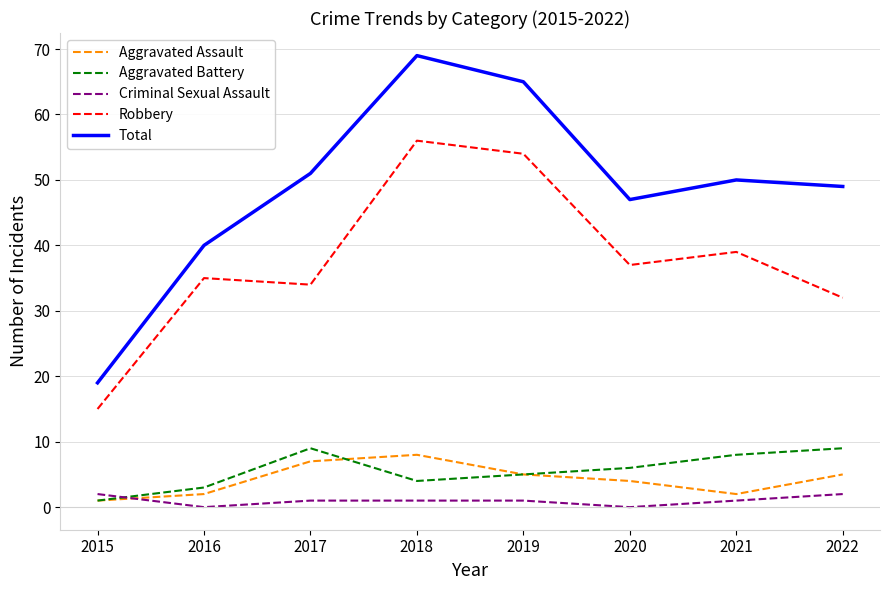

What is the difference between the maximum and second lowest values in the Criminal Sexual Assault series?

2